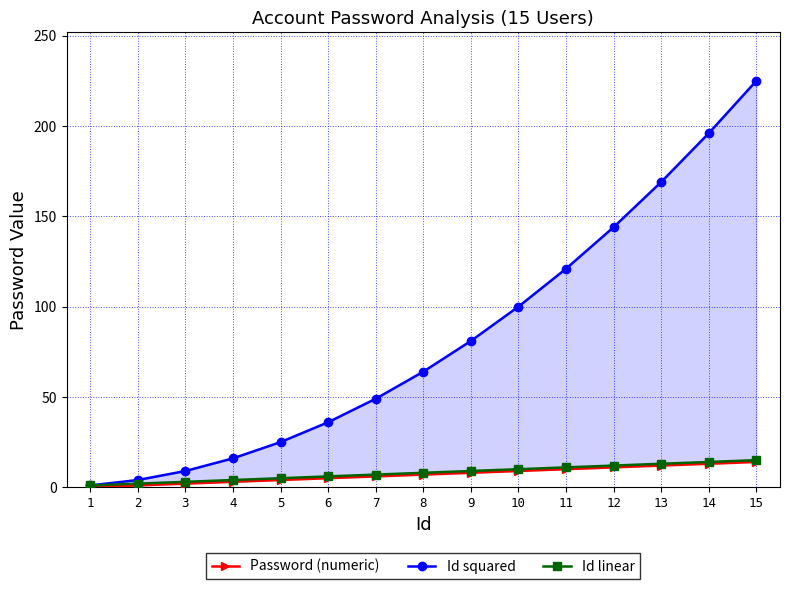

True or false: Id linear and Password (numeric) cross at least once.

False